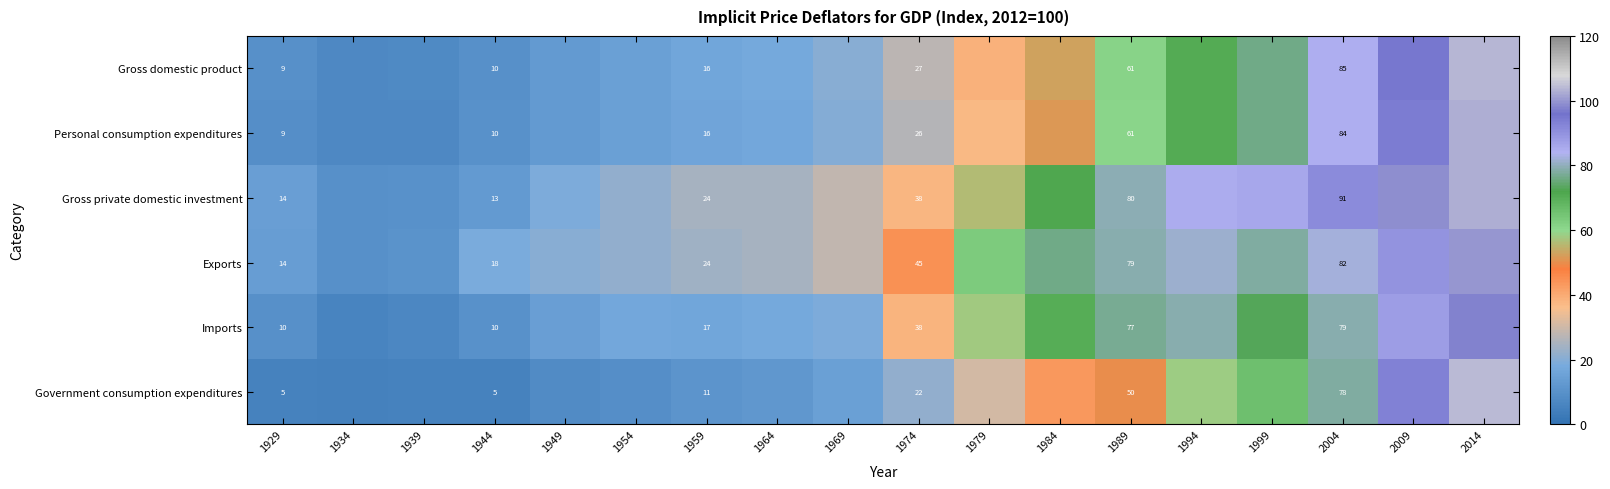

Which series changed the most between 1929 and 1944?

Exports